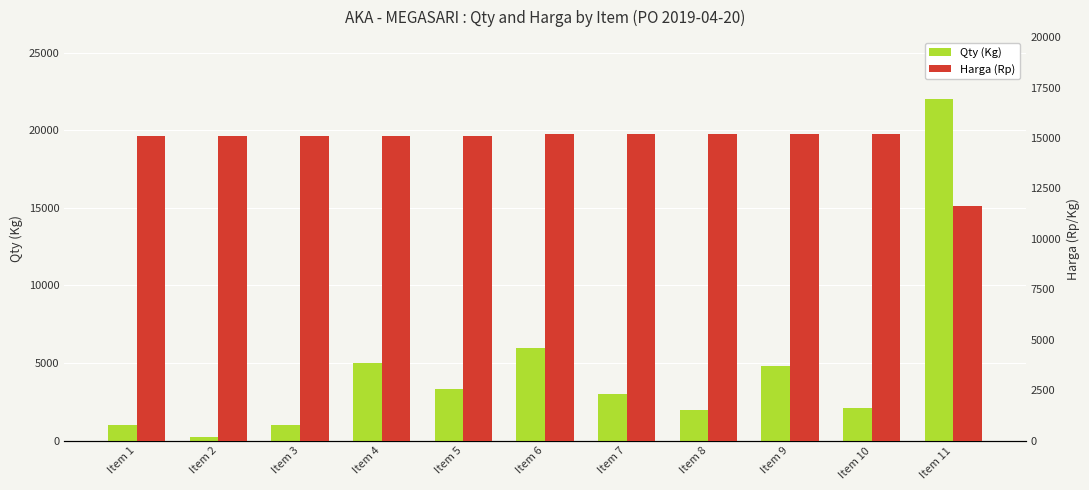

Where does the Qty (Kg) series first go above 3000?

Item 4